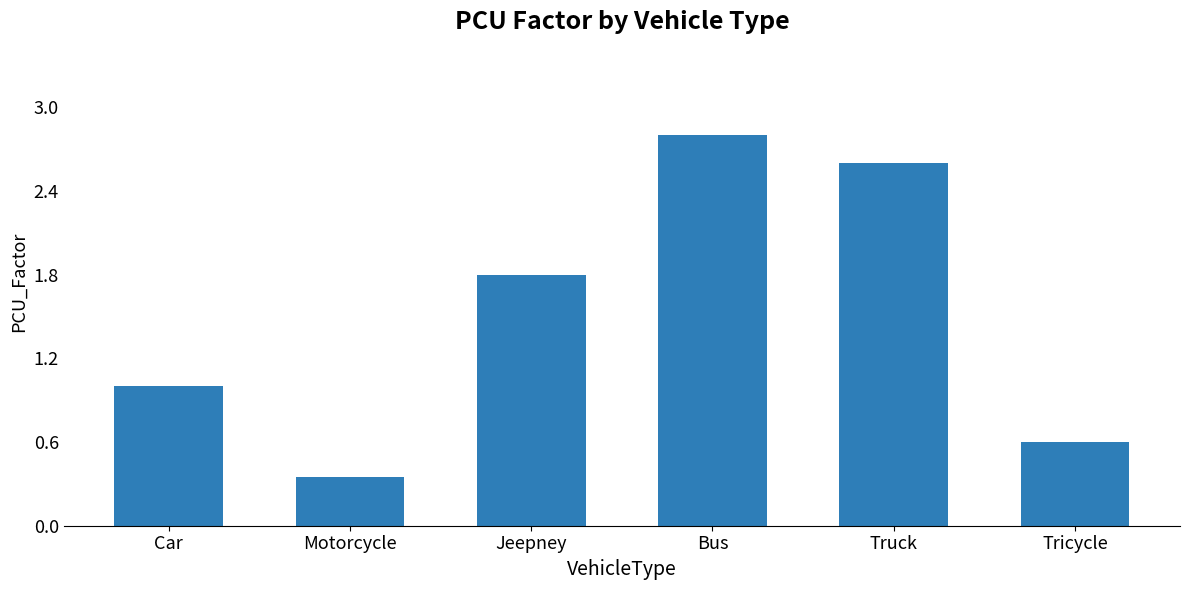

What position from the right is Motorcycle?

5